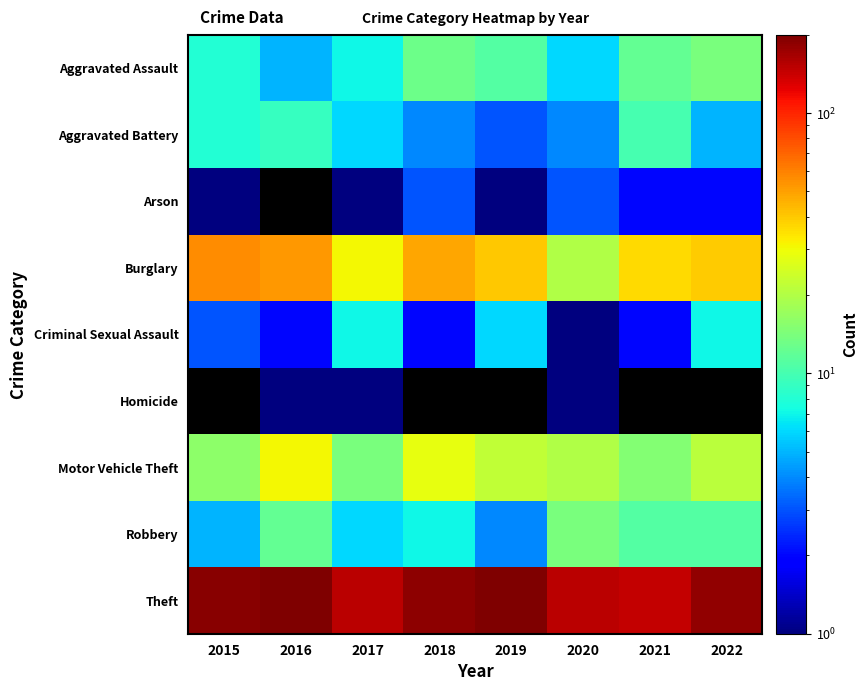

Which has a higher value, 2018 or 2022?

2022